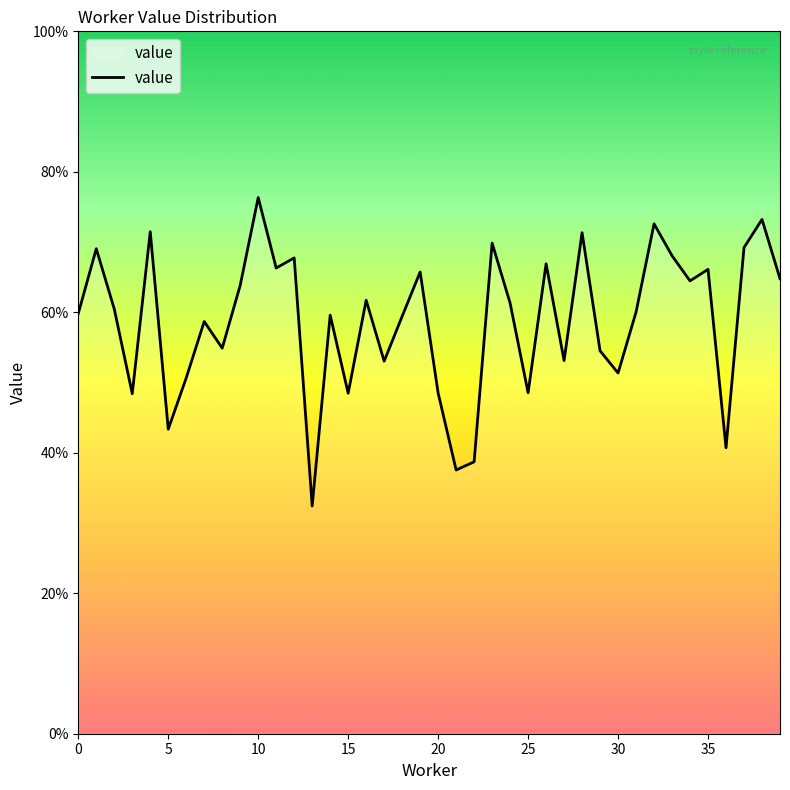

Does the chart have visible grid lines?

No